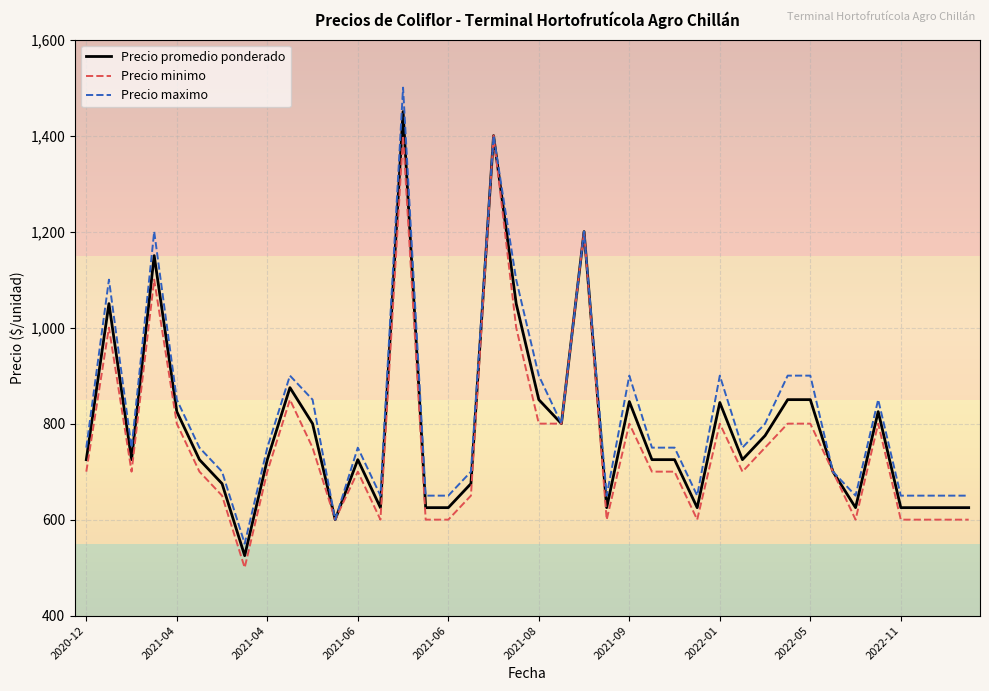

Which series has the largest range (max minus min)?

Precio maximo